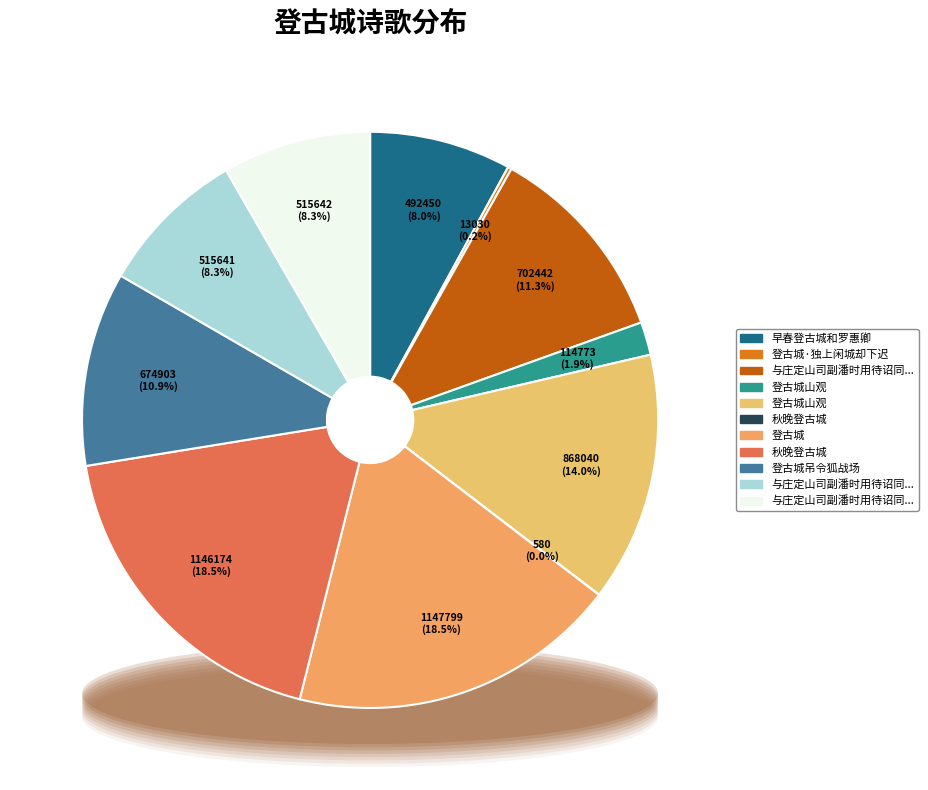

To the nearest percent, what percentage of the pie is 登古城吊令狐战场?

11%